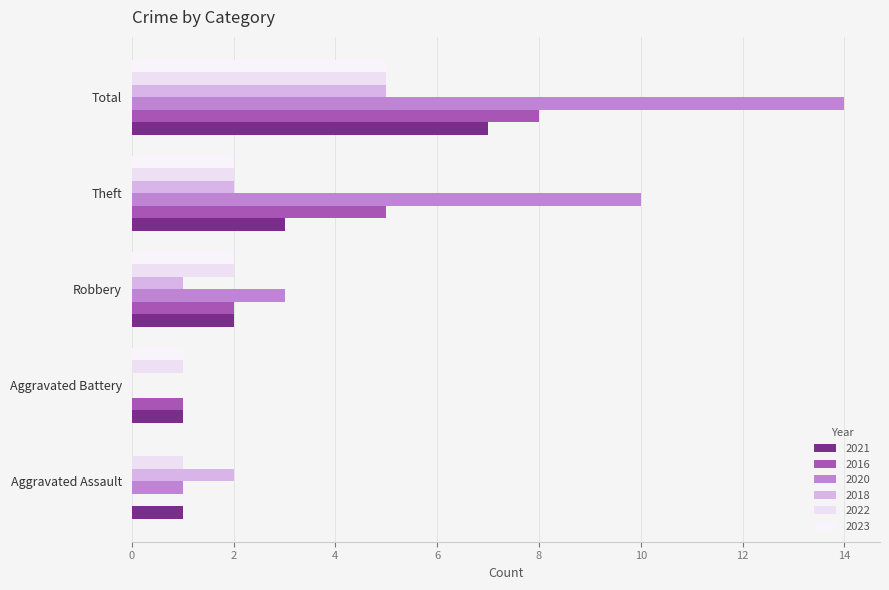

What position from the right is Aggravated Battery?

4